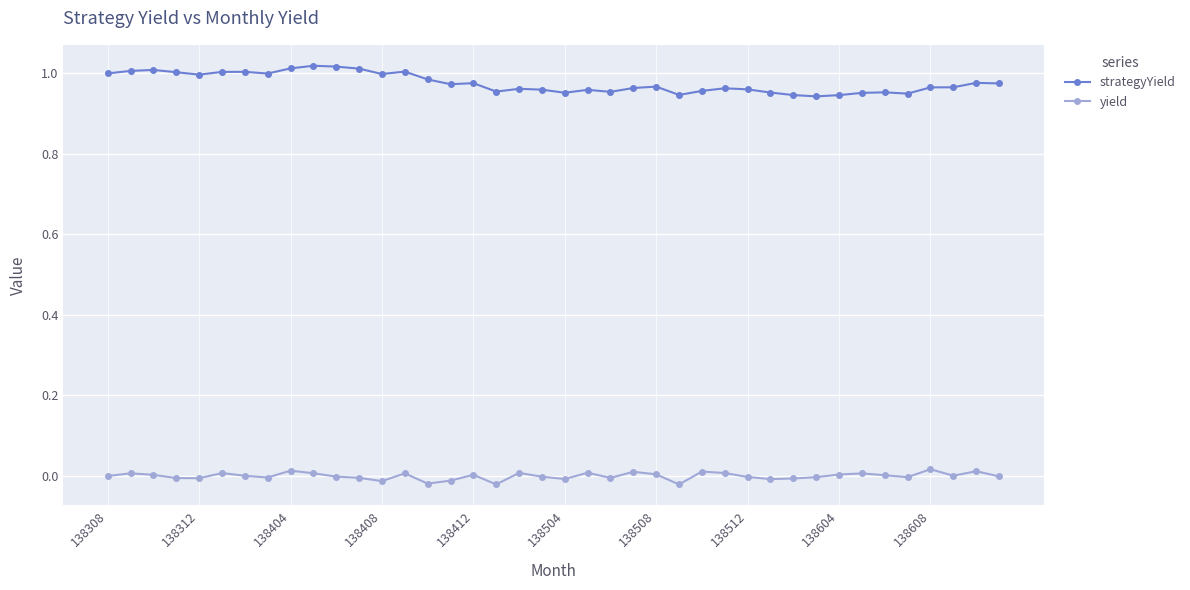

What is the sum of all strategyYield values?

39.0